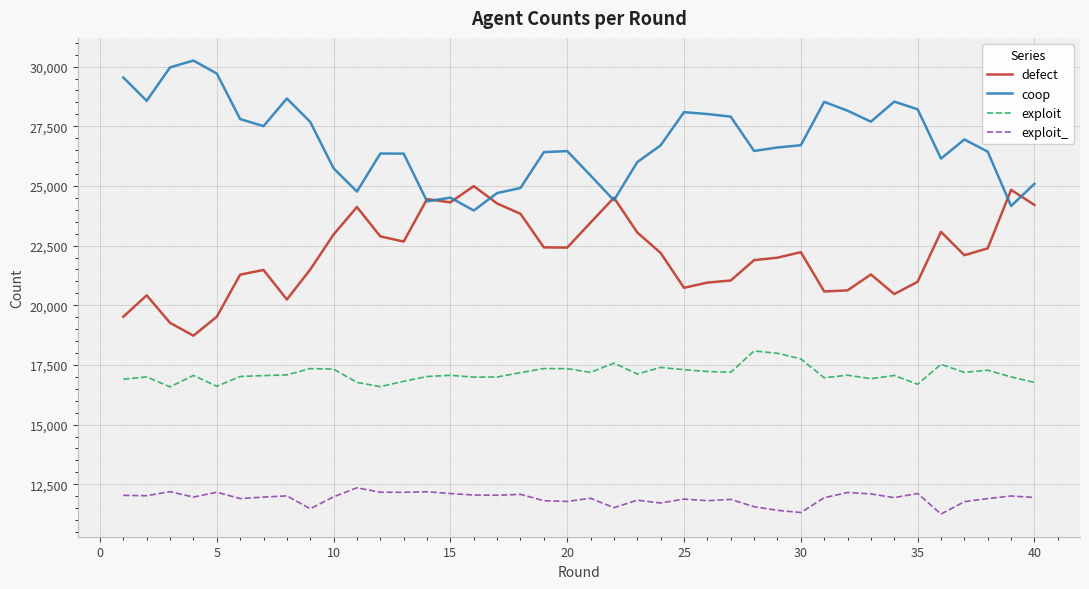

Rank the series by their maximum value, from lowest to highest.

exploit_, exploit, defect, coop